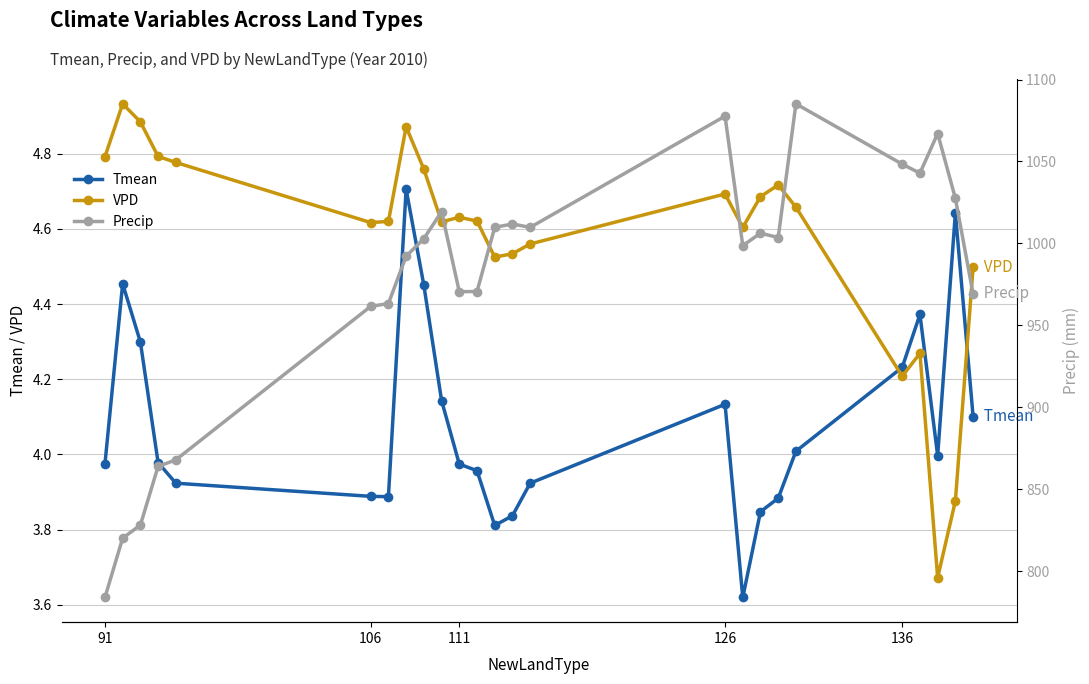

True or false: Tmean and VPD intersect in this chart.

True